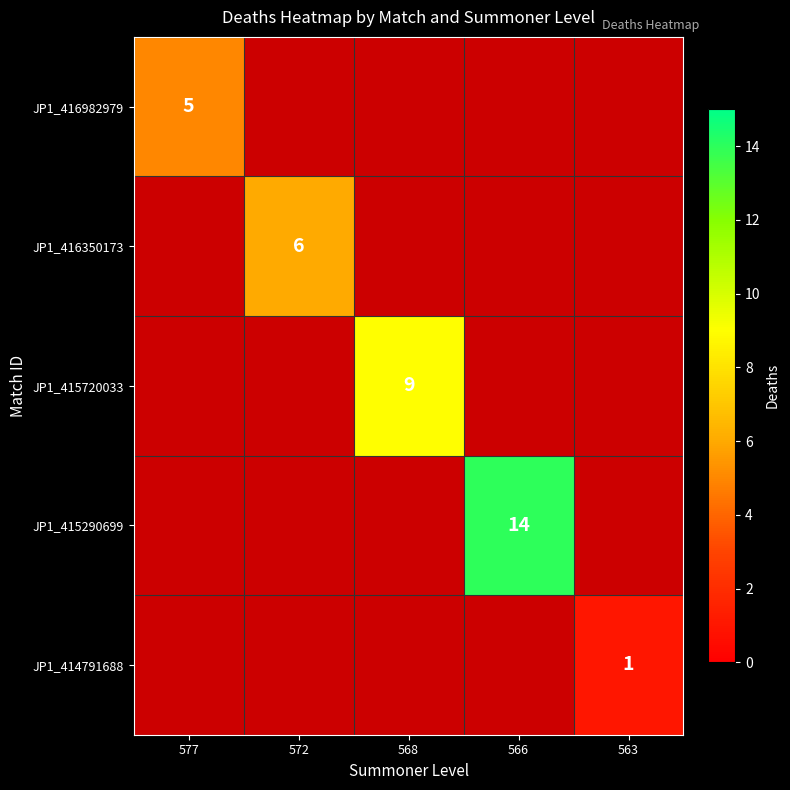

How many positive values does the JP1_416350173 series have?

1